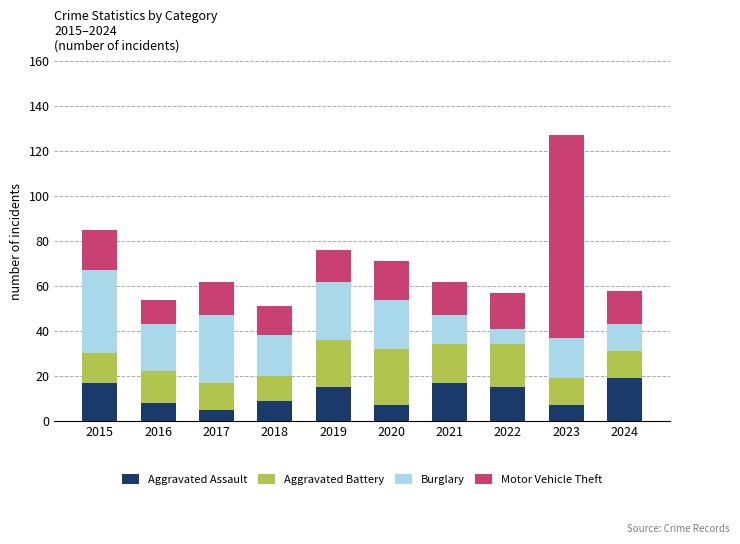

How many series are shown in this chart?

4